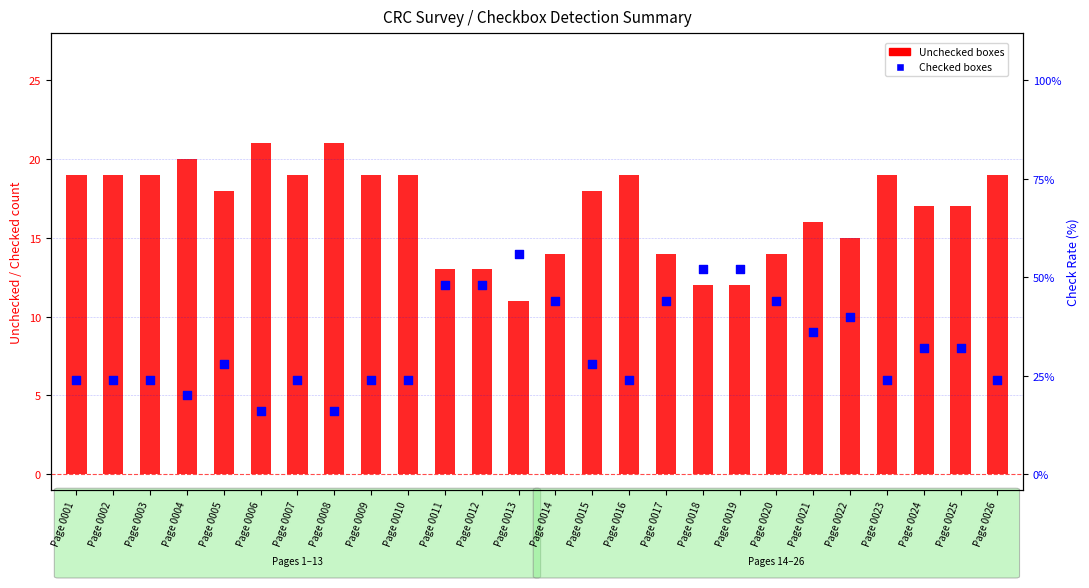

Which series reaches the minimum Y coordinate?

Checked